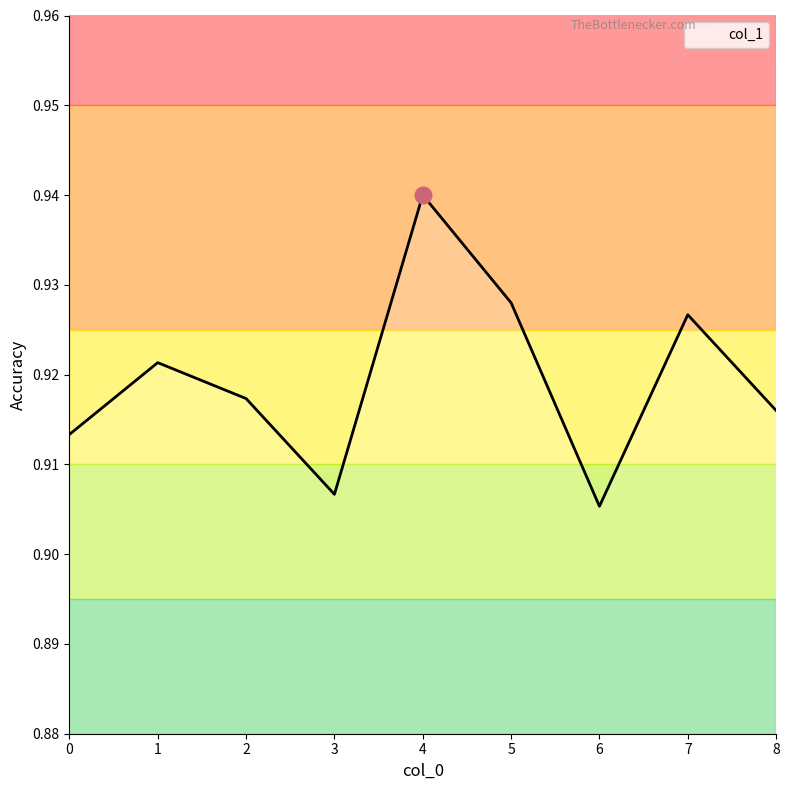

Which has a higher value, 4 or 7?

4